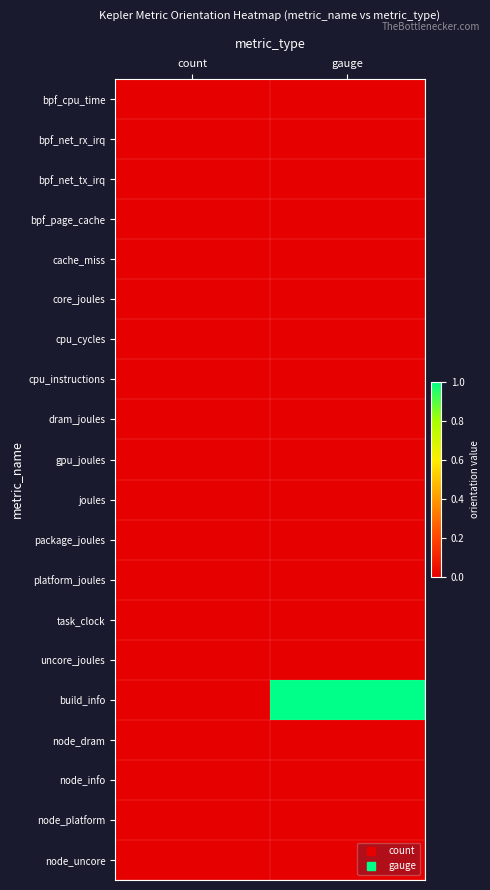

At which category does the chart reach its minimum across all series?

count